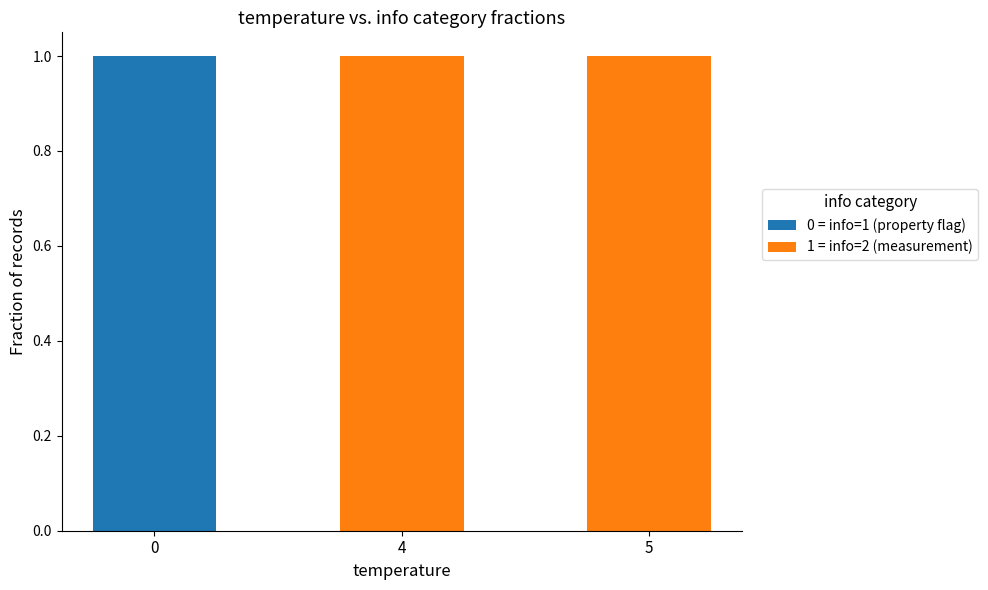

The 0 = info=1 (property flag) series shows 1 at 0. True or false?

True